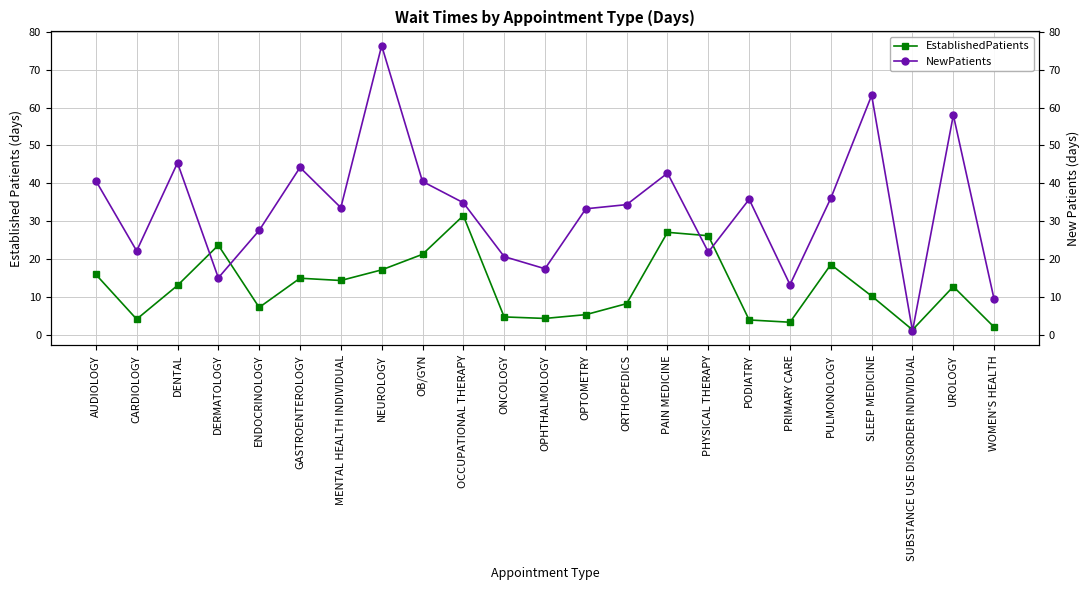

The EstablishedPatients series shows 13.4 at ORTHOPEDICS. True or false?

False